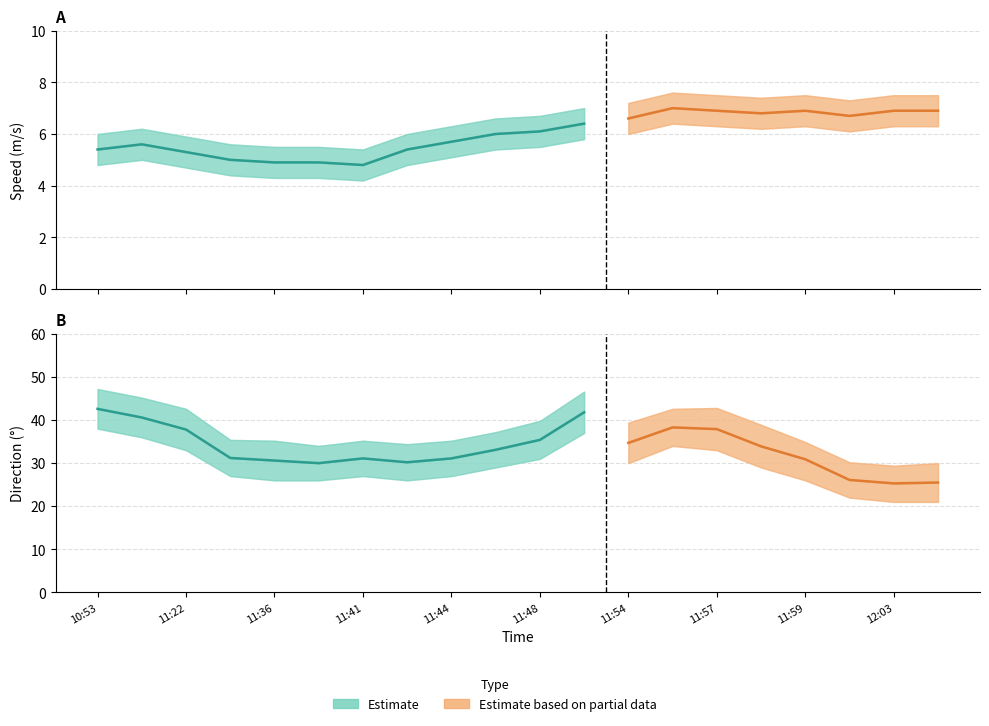

What is the sum of all Direction (deg) values?

668.1